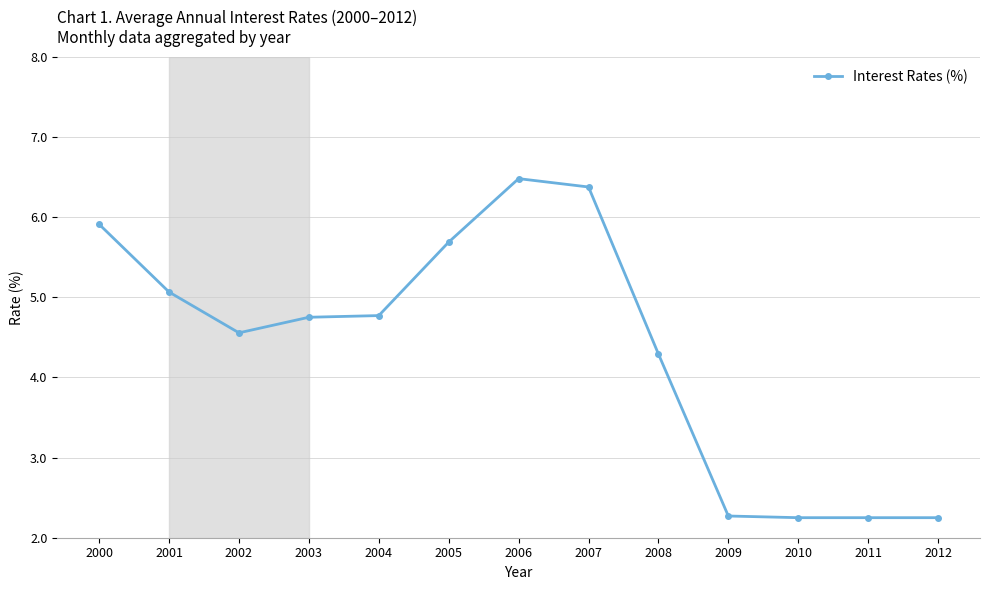

Between 2010 and 2005, which is larger?

2005